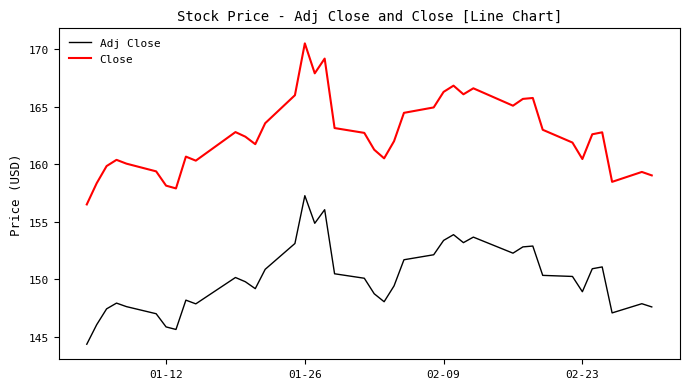

Which series has the largest total across all categories?

Close